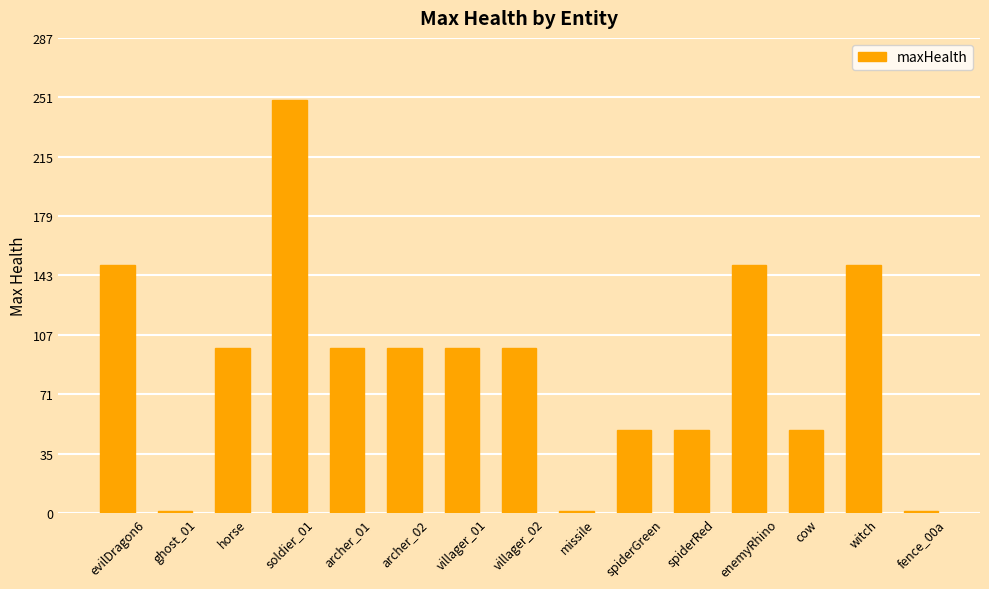

Approximately how many times larger is the value at evilDragon6 compared to witch?

1.0